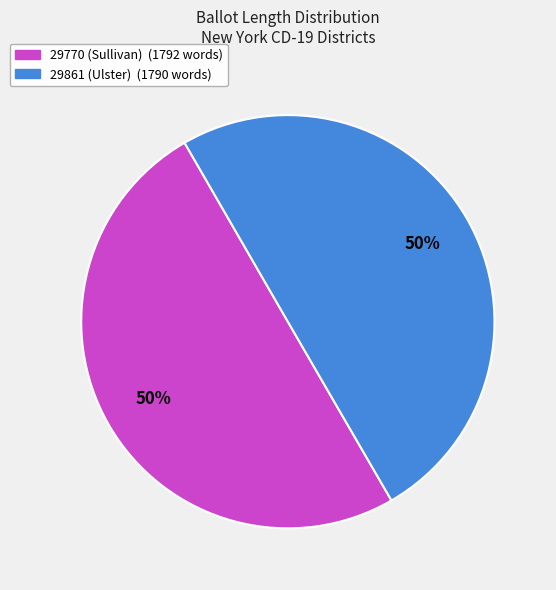

Do 29861 (Ulster) and 29770 (Sullivan) together represent more than half of the pie?

Yes